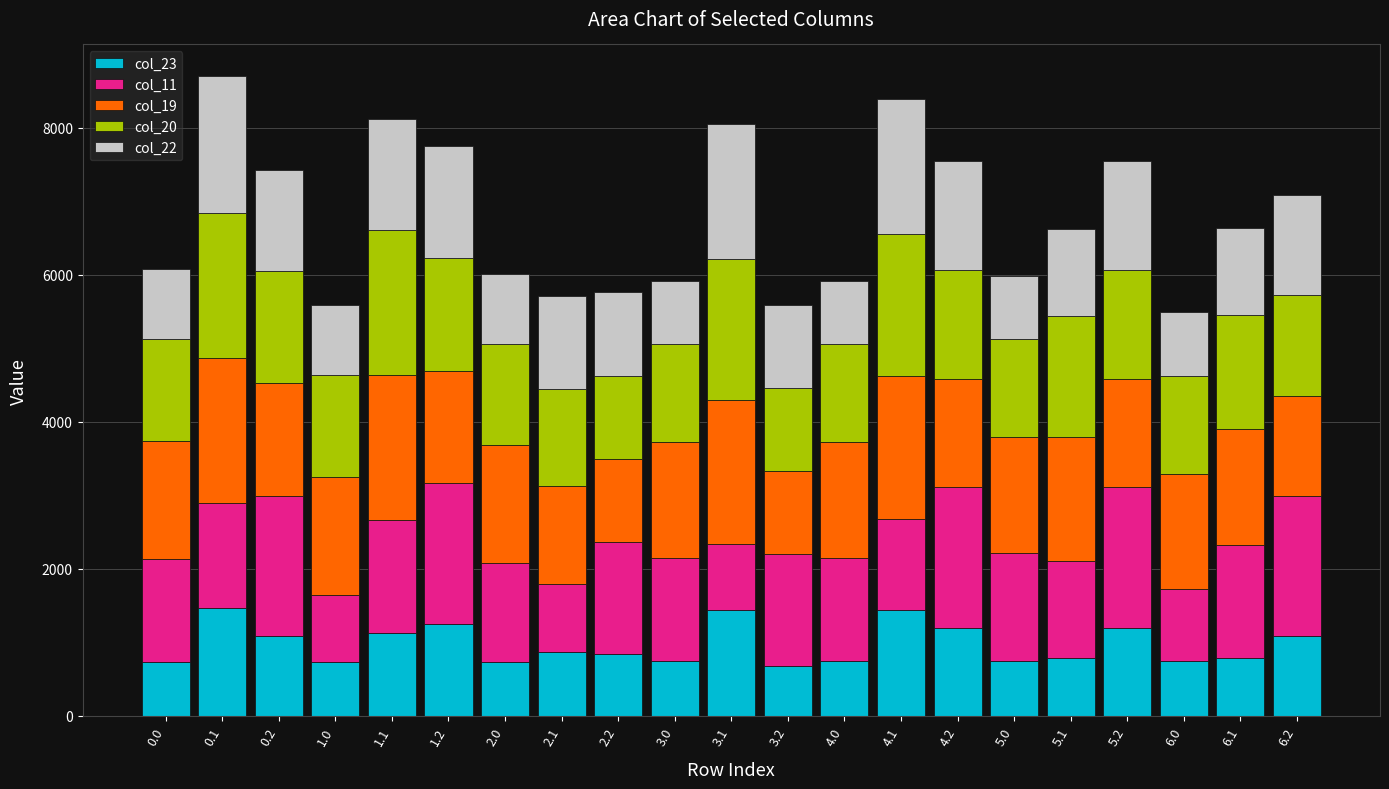

What is the total value across all series at 6.2?

7086.5